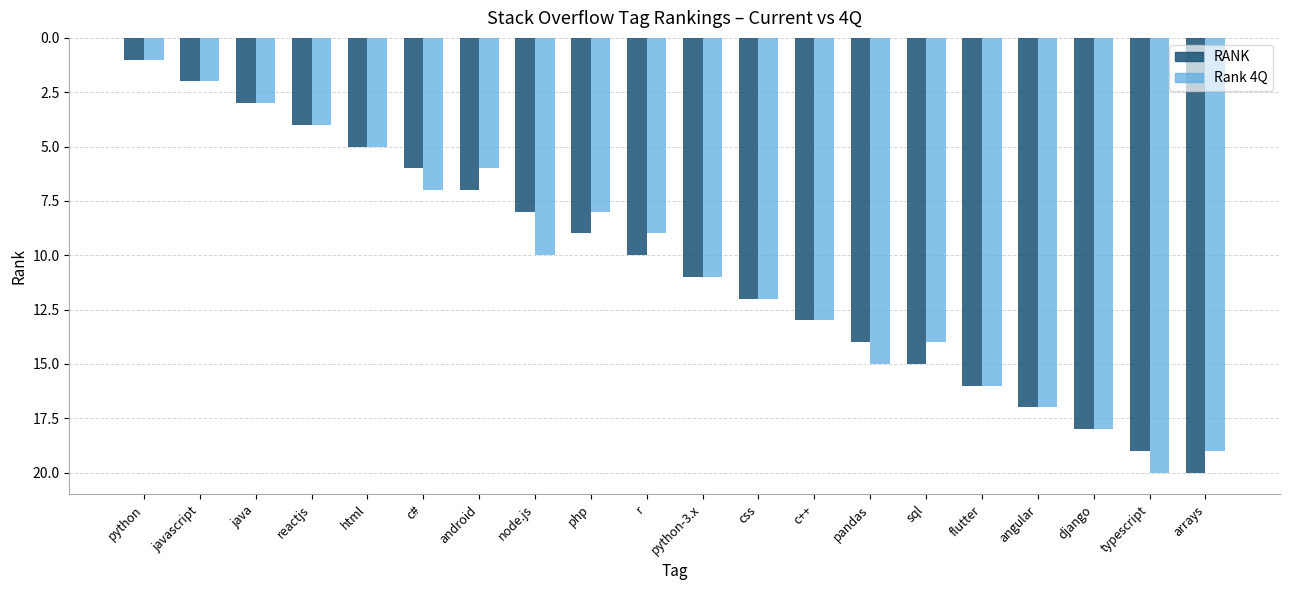

How many groups of bars are there?

20